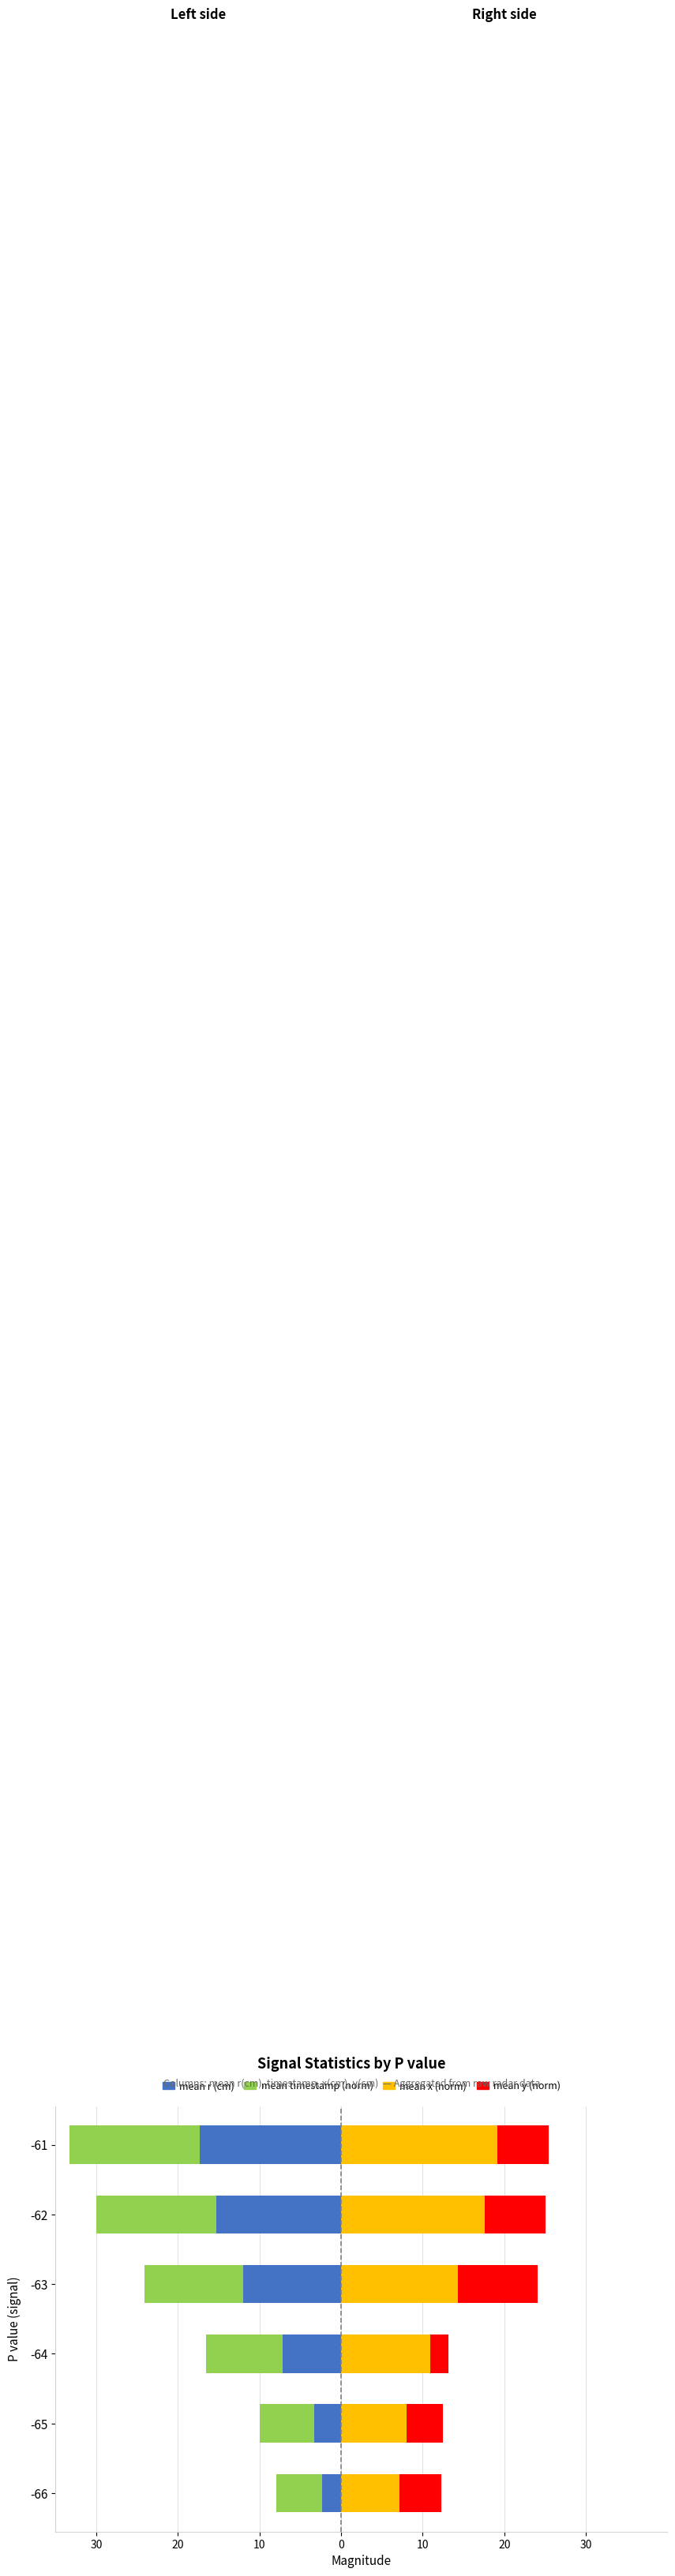

True or false: mean x (norm) has a value of 9.4 at -63.

False